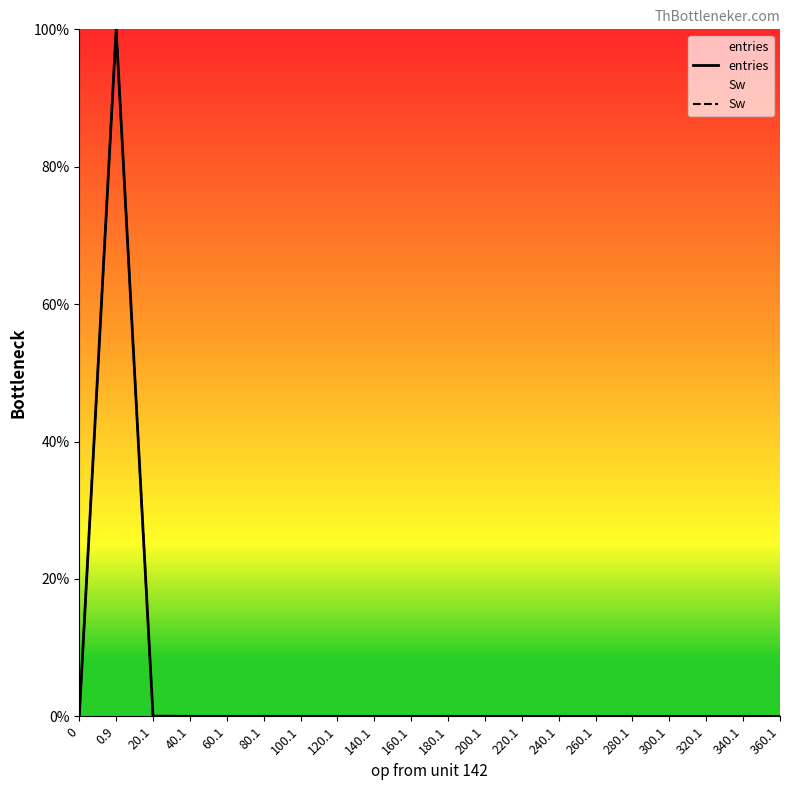

Which series has the largest total across all categories?

entries